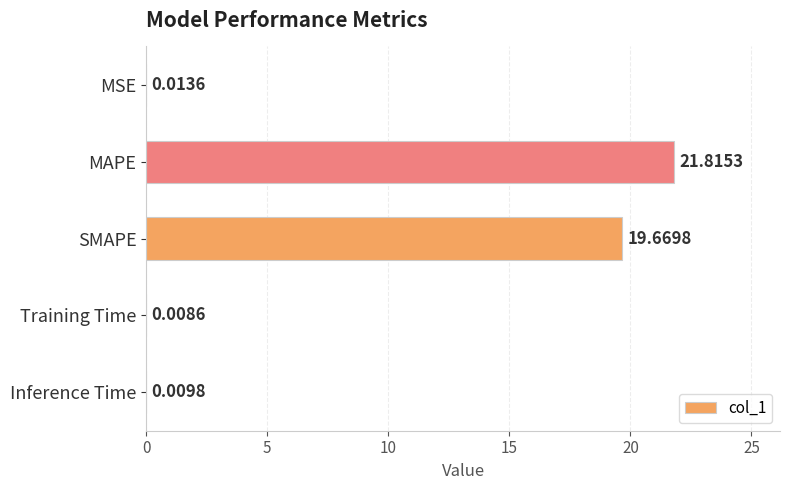

Between Training Time and MSE, which is larger?

MSE